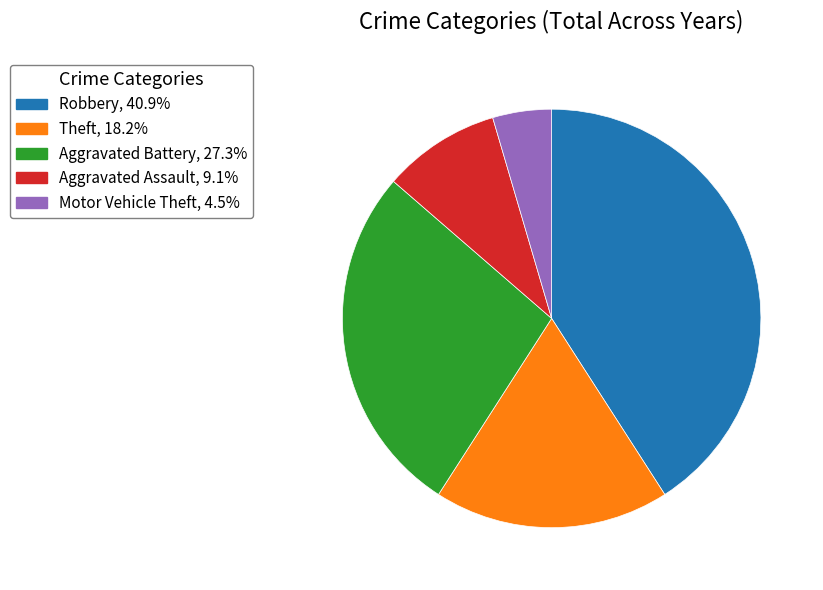

Does Theft account for over 50% of the chart?

No